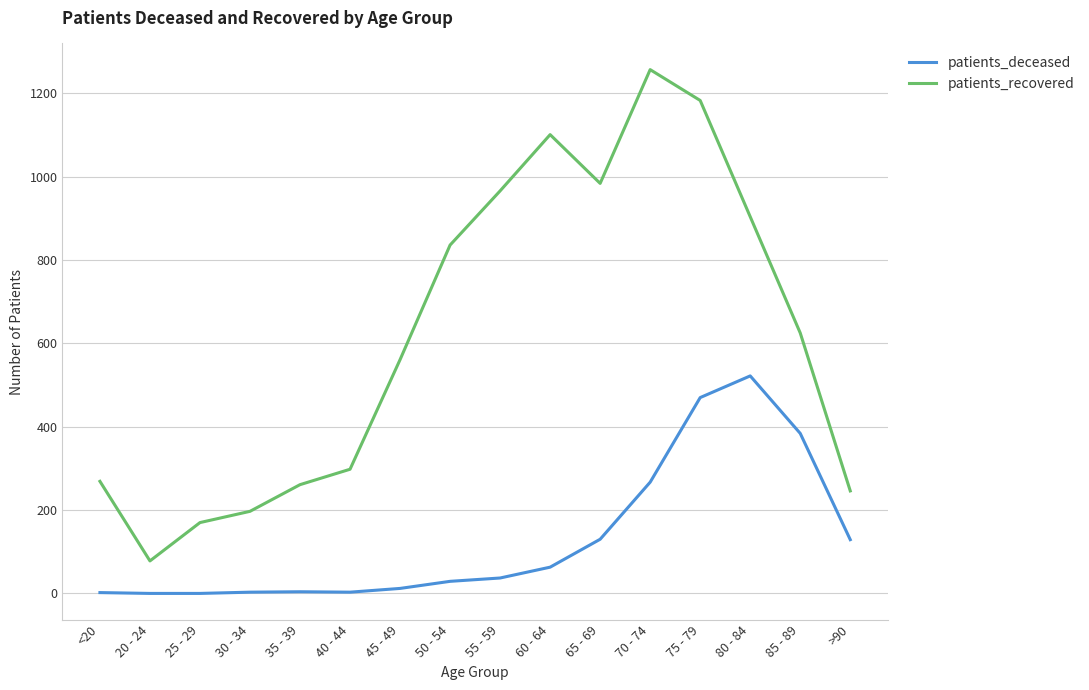

Which series has the largest range (max minus min)?

patients_recovered